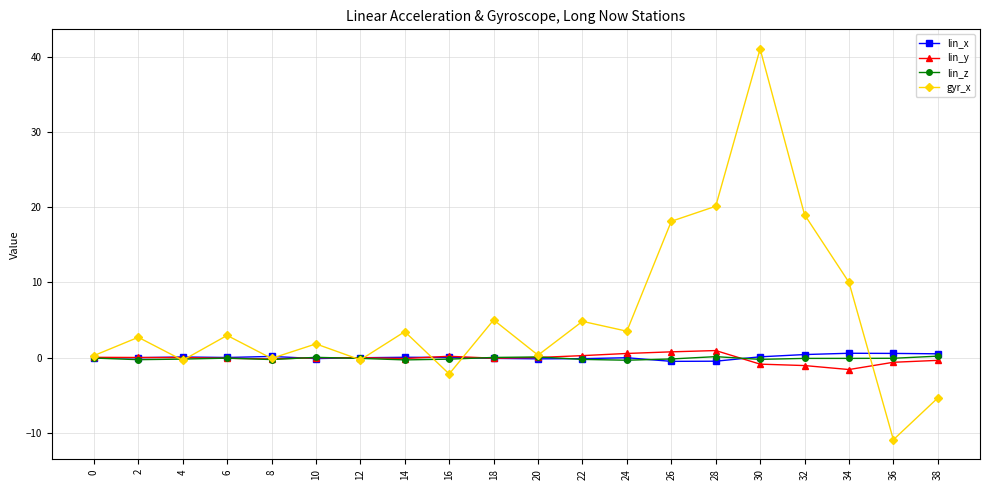

What is the lowest value of the lin_y series?

-1.6